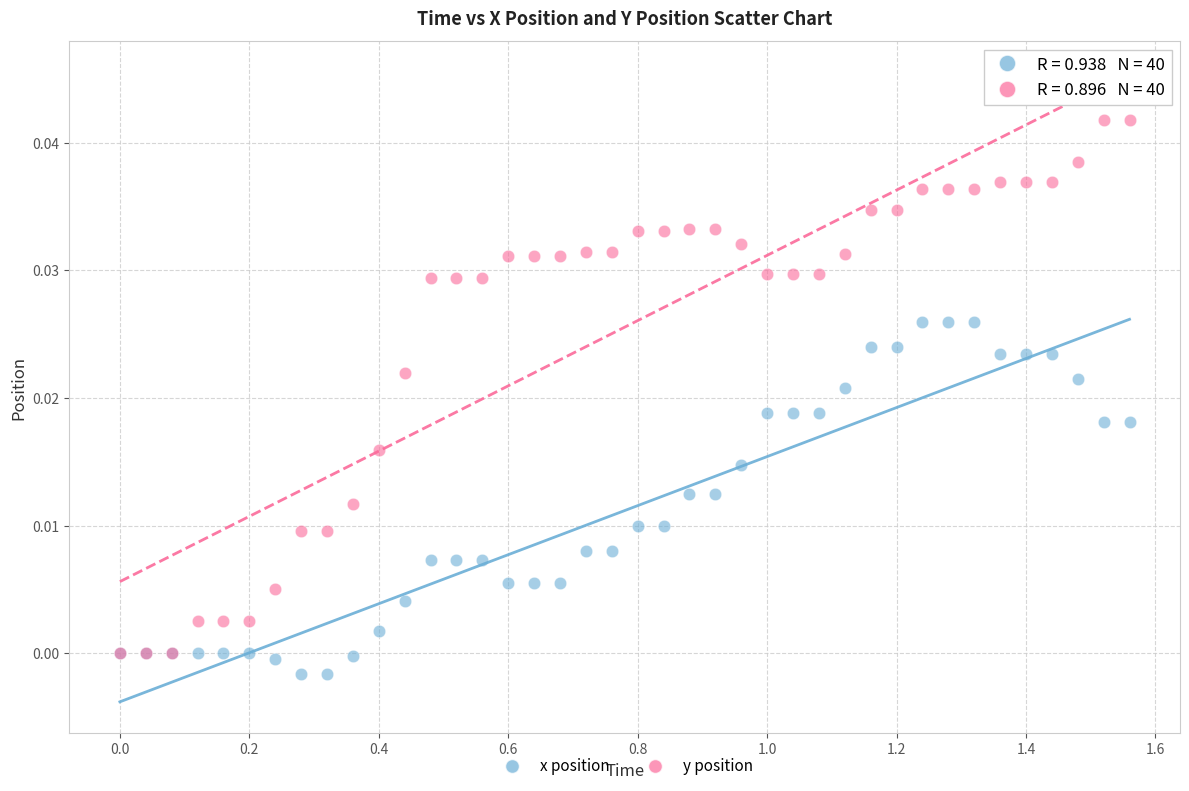

Which series reaches the maximum Y coordinate?

y position